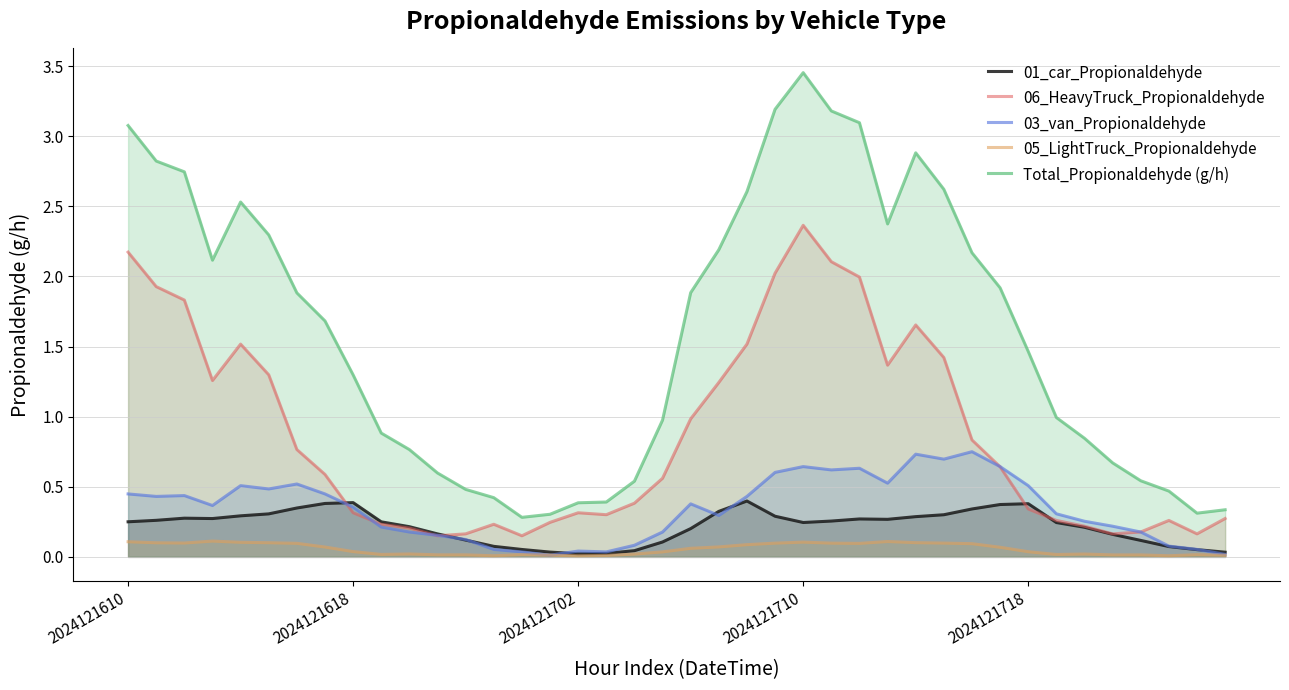

At which category is the sum across all series the highest?

2024121710